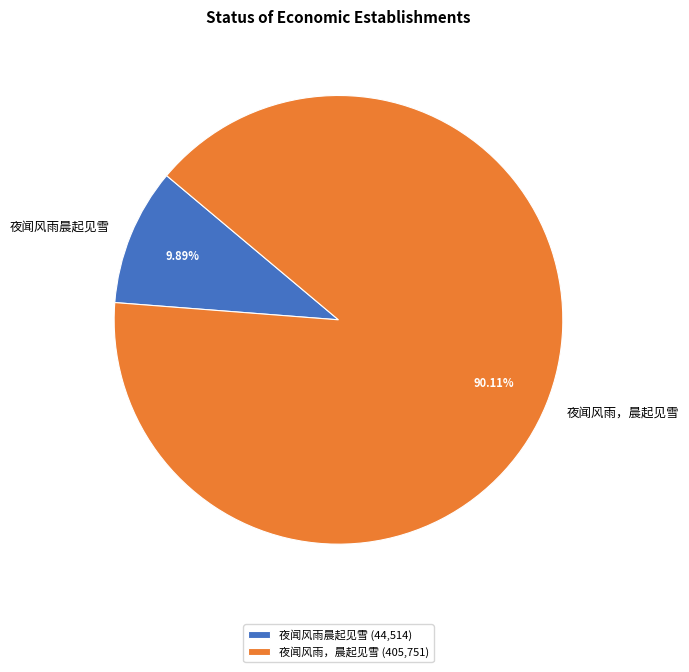

How many slices are in this pie chart?

2